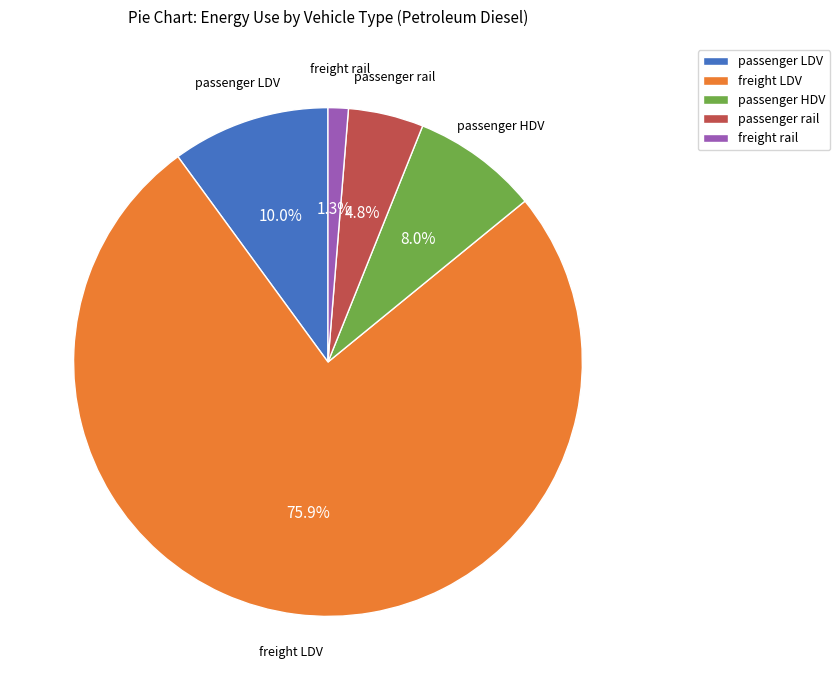

To the nearest percent, what portion does freight LDV represent?

76%